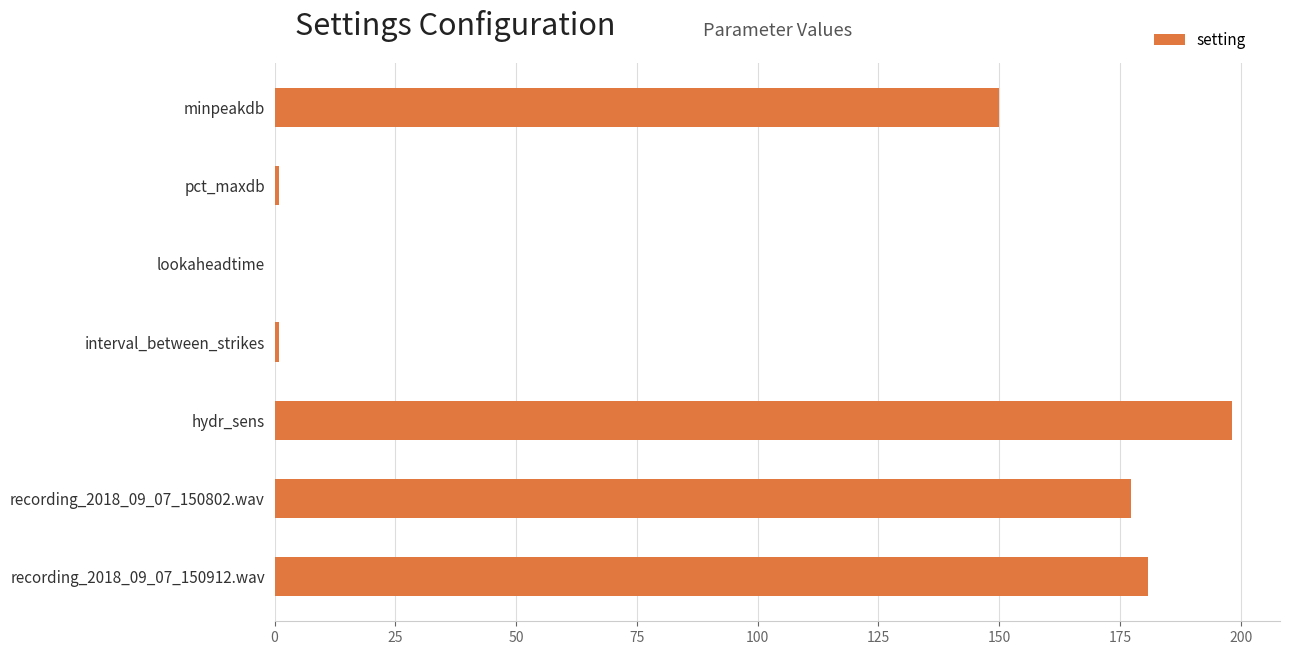

What value does the data have at hydr_sens?

198.2